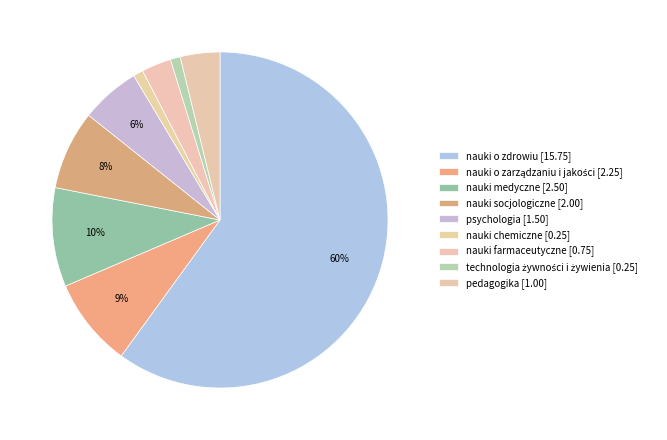

How many slices are in this pie chart?

9